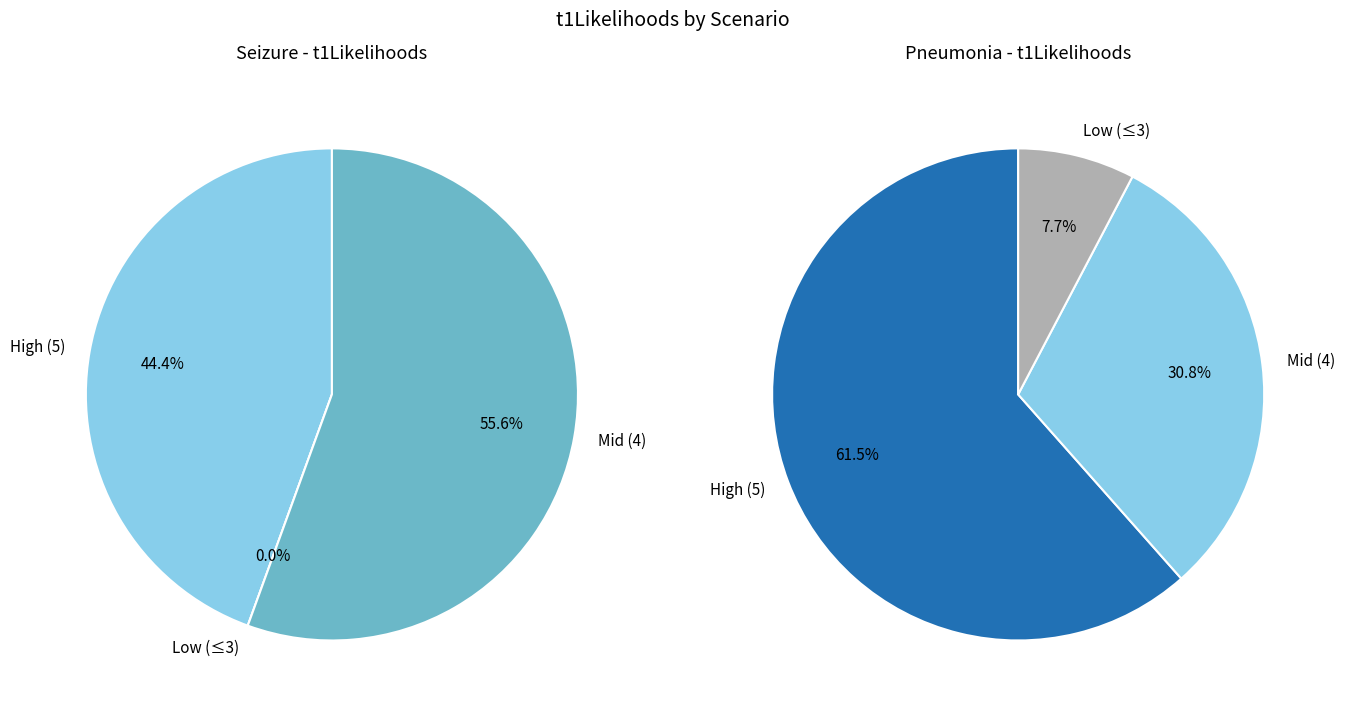

To the nearest percent, what is the combined percentage of Pneumonia and Seizure?

100%